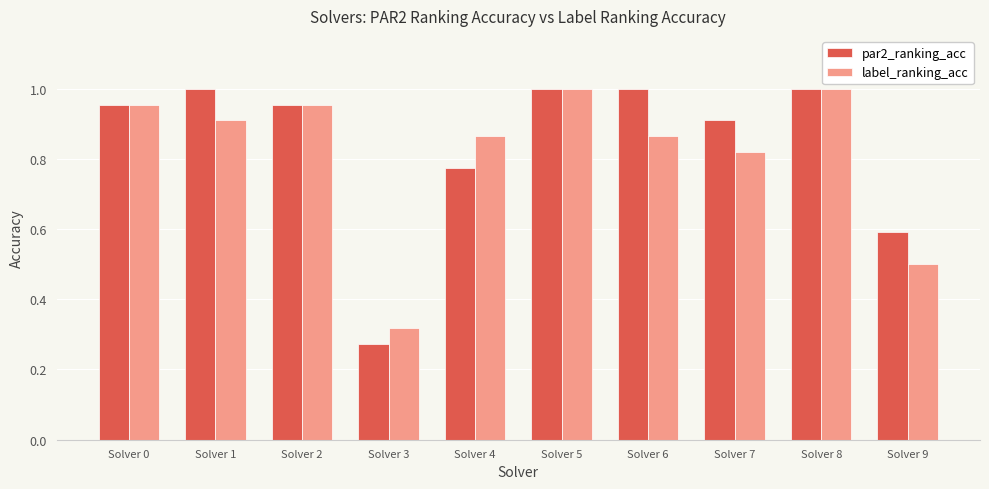

Which series has the largest range (max minus min)?

par2_ranking_acc